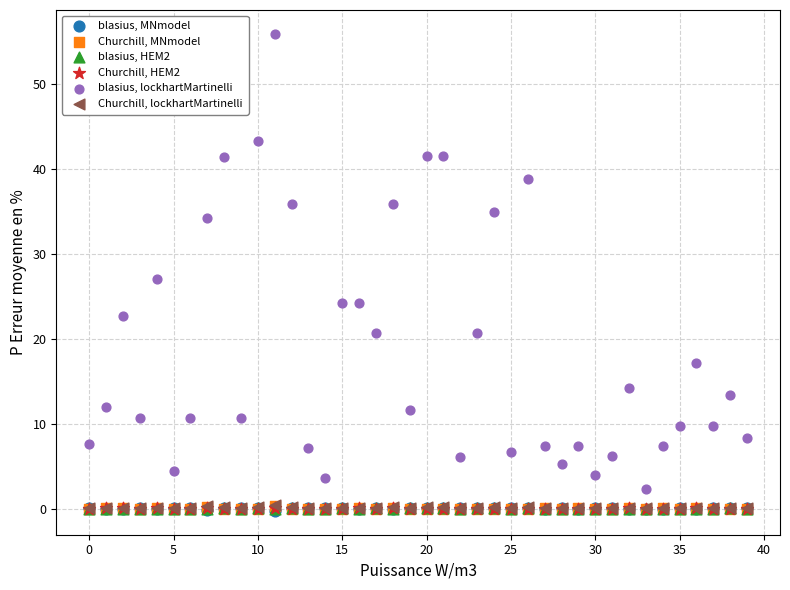

Which series reaches the maximum Y coordinate?

blasius, lockhartMartinelli